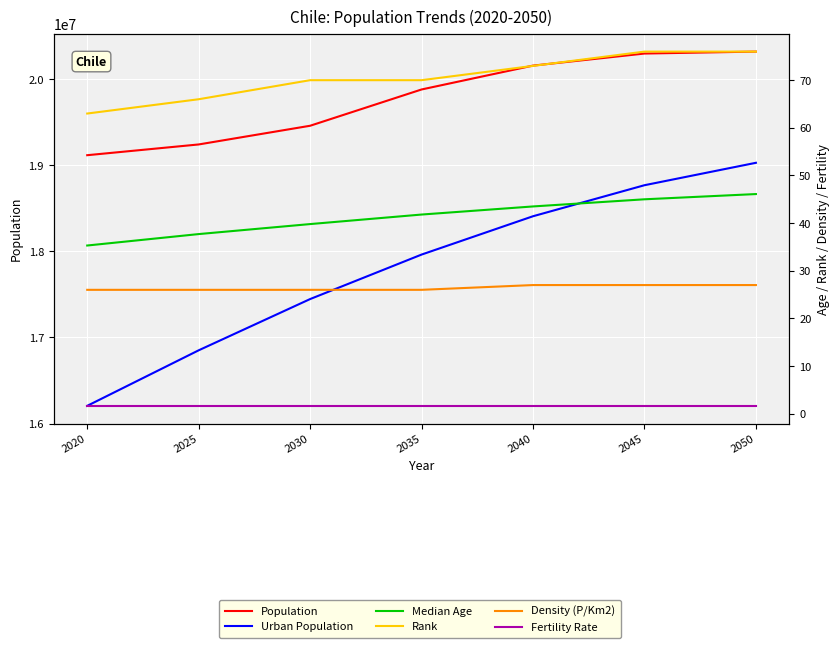

True or false: Median Age has a value of 41.8 at 2035.

True